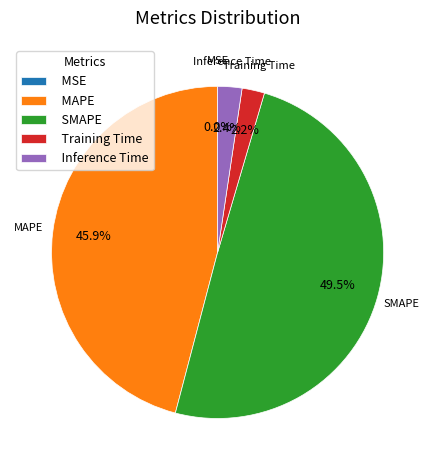

Is Inference Time the majority of the pie?

No